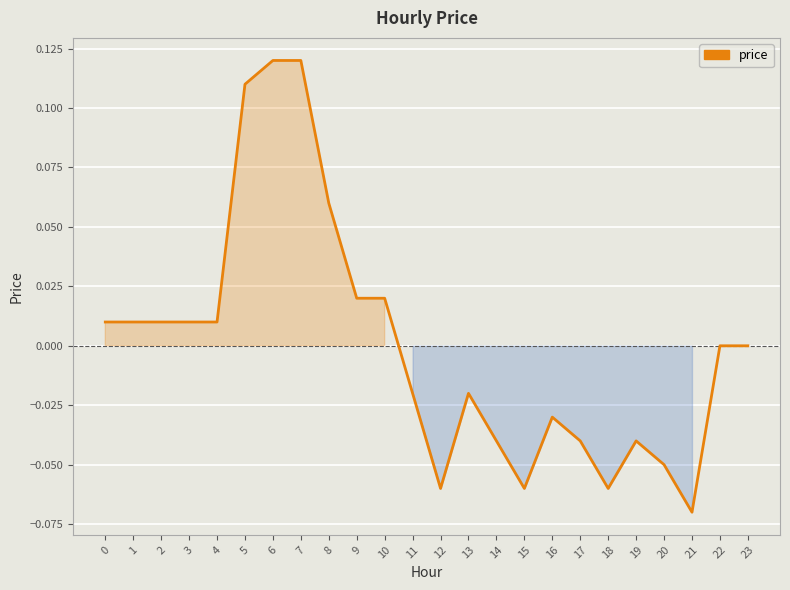

The chart shows a value of -0.0 at 21. True or false?

False